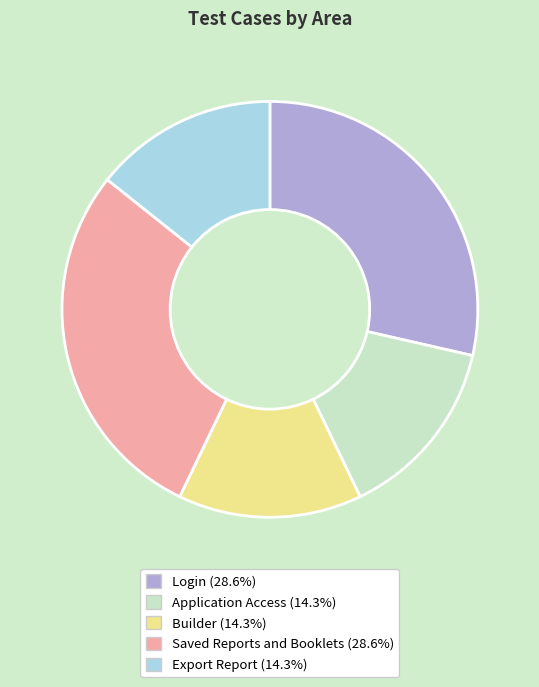

What is the ratio of the value at Builder to the value at Export Report?

1.0